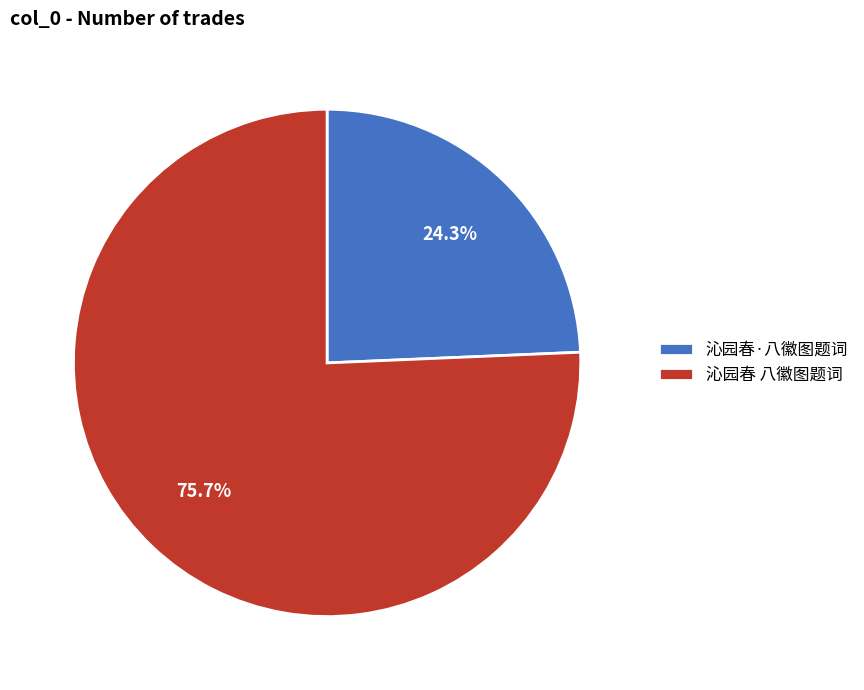

To the nearest percent, what is the average slice percentage?

50%